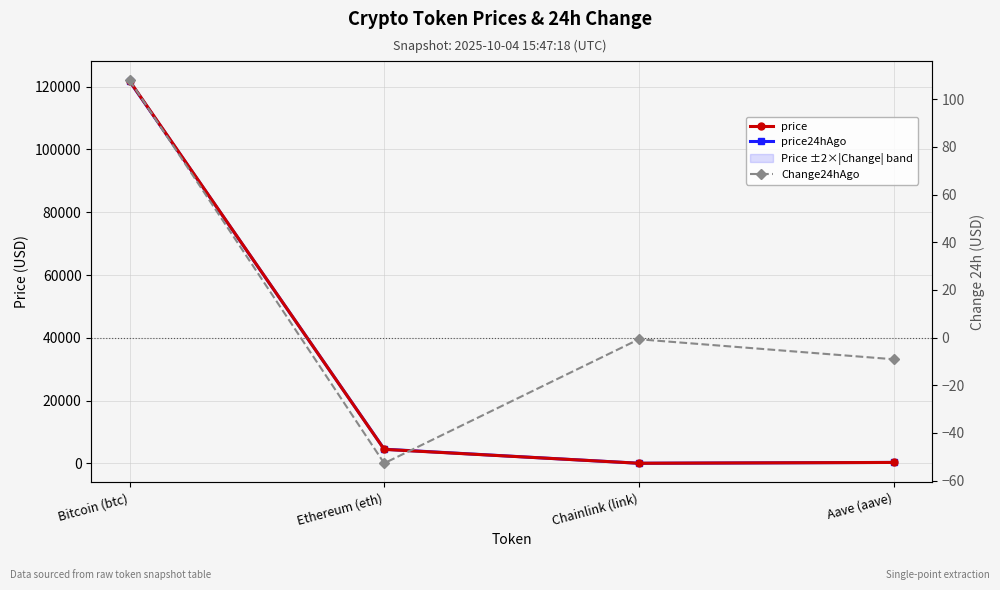

The Change24hAgo series shows -0.7 at Chainlink (link). True or false?

True